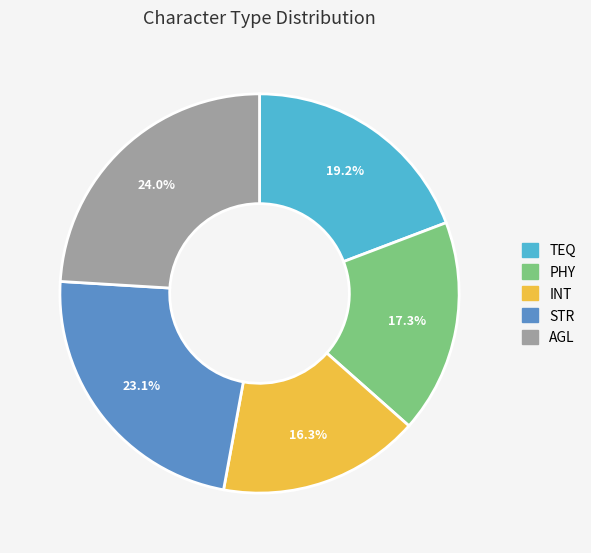

Approximately how many times larger is the value at TEQ compared to STR?

0.8